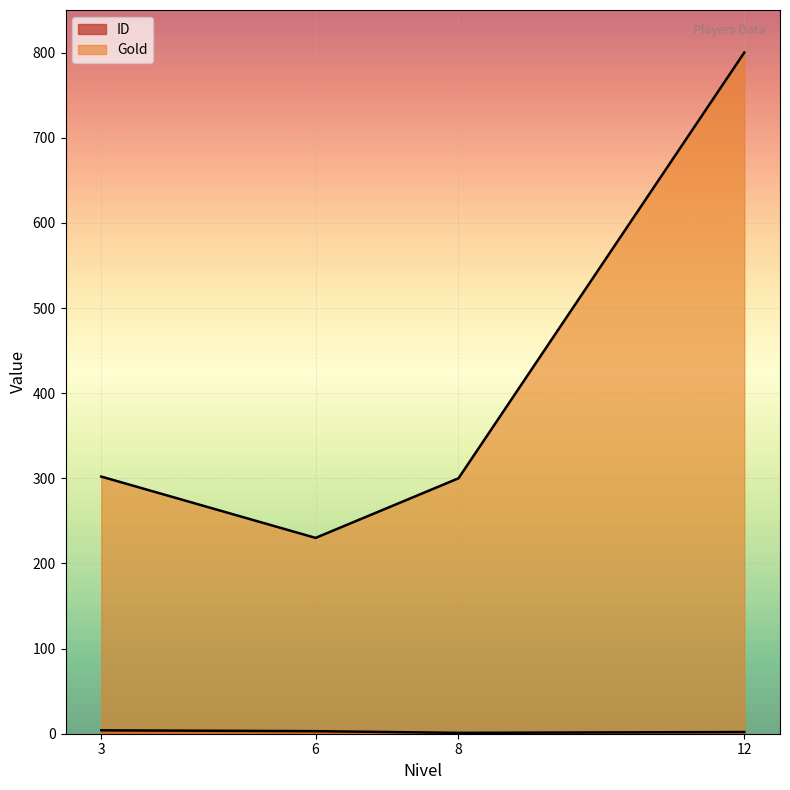

What are all the series names shown in the legend?

ID, Gold